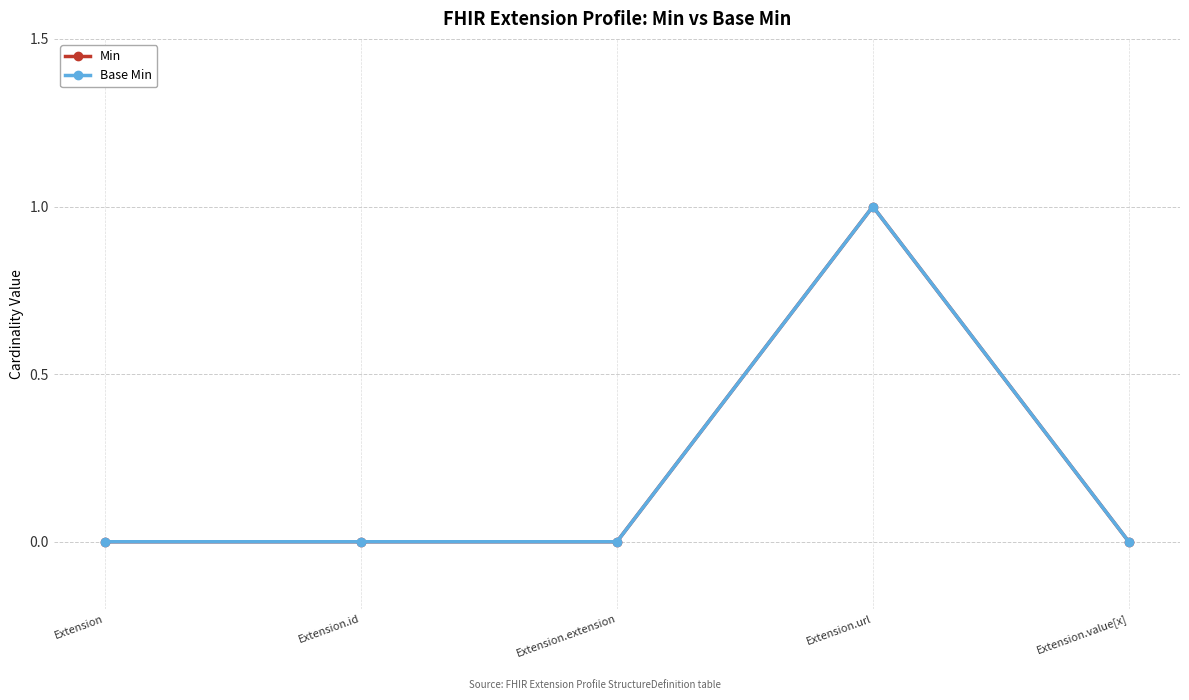

True or false: Min has a value of 1 at Extension.url.

True